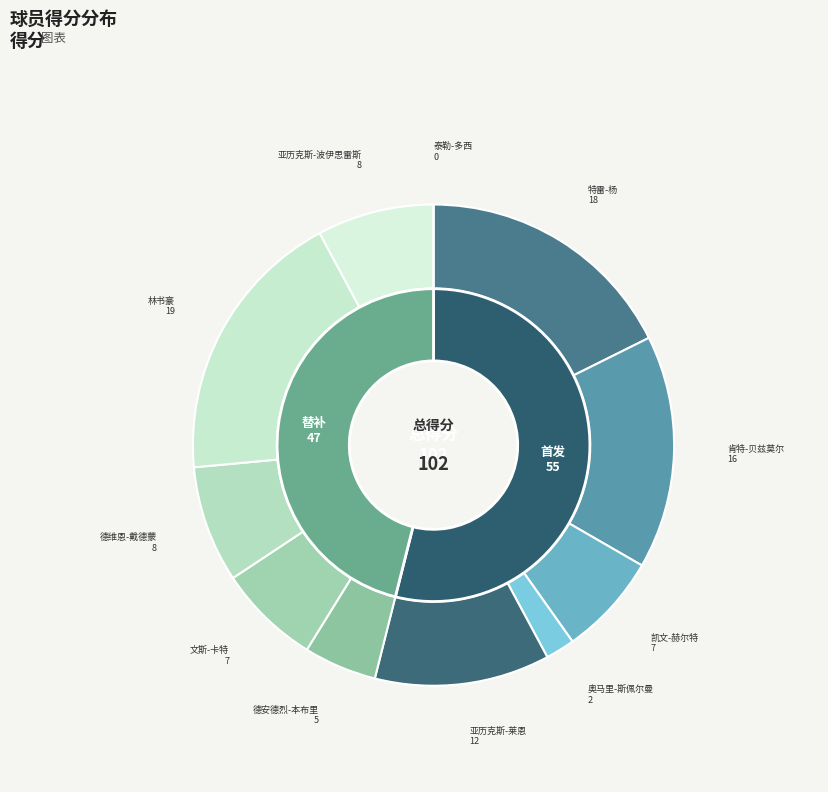

What is the change in value from 亚历克斯-莱恩 to 德安德烈-本布里?

-7